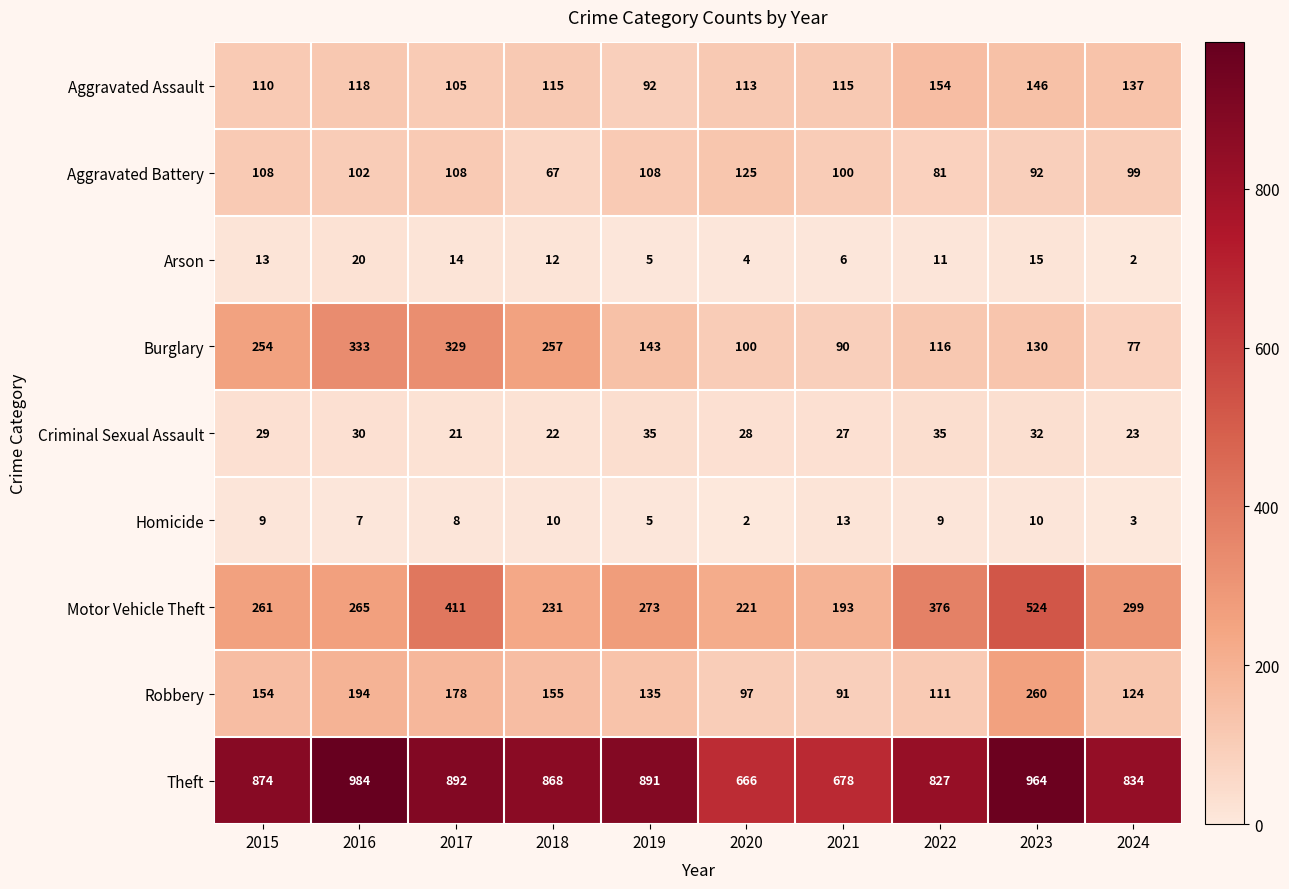

The Robbery series shows 20 at 2021. True or false?

False